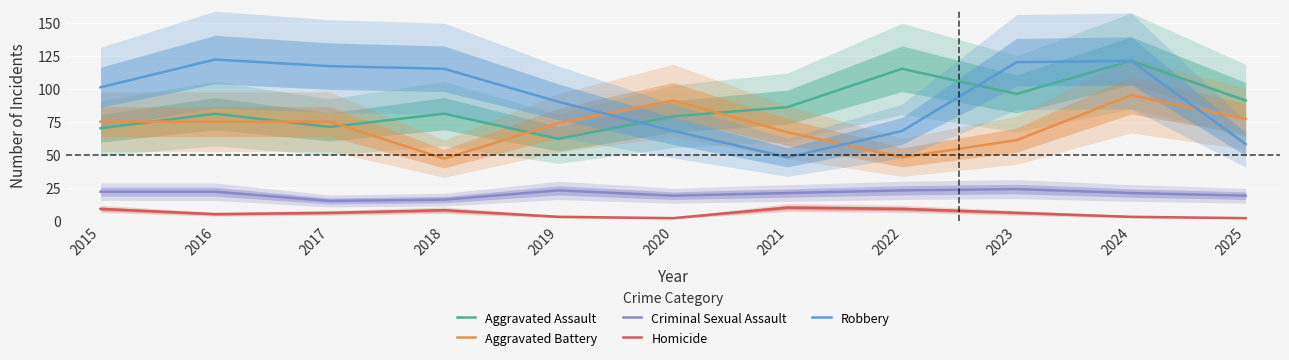

At which category does Homicide reach its first local valley?

2016